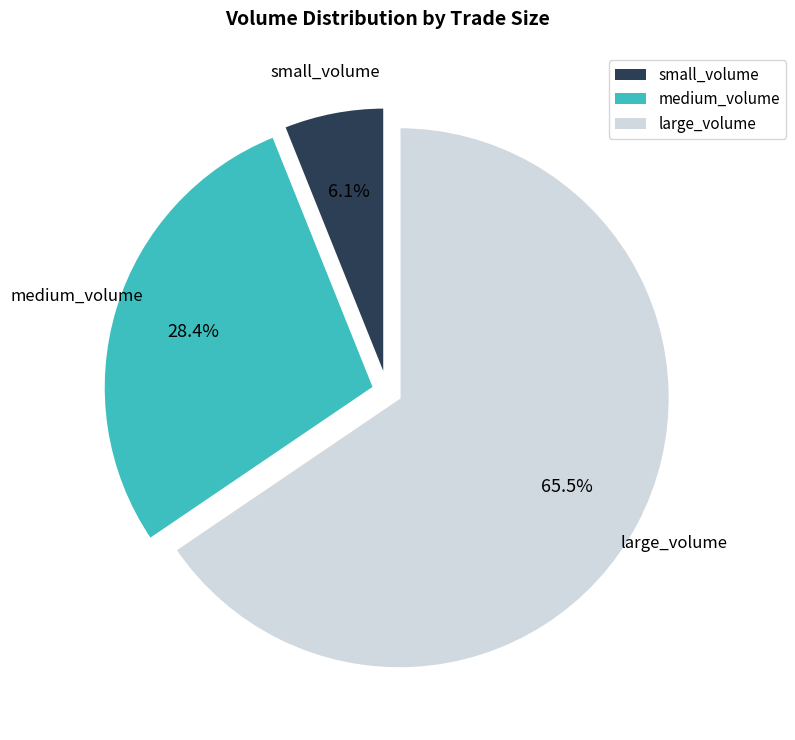

Is there any slice that represents more than half of the pie?

Yes